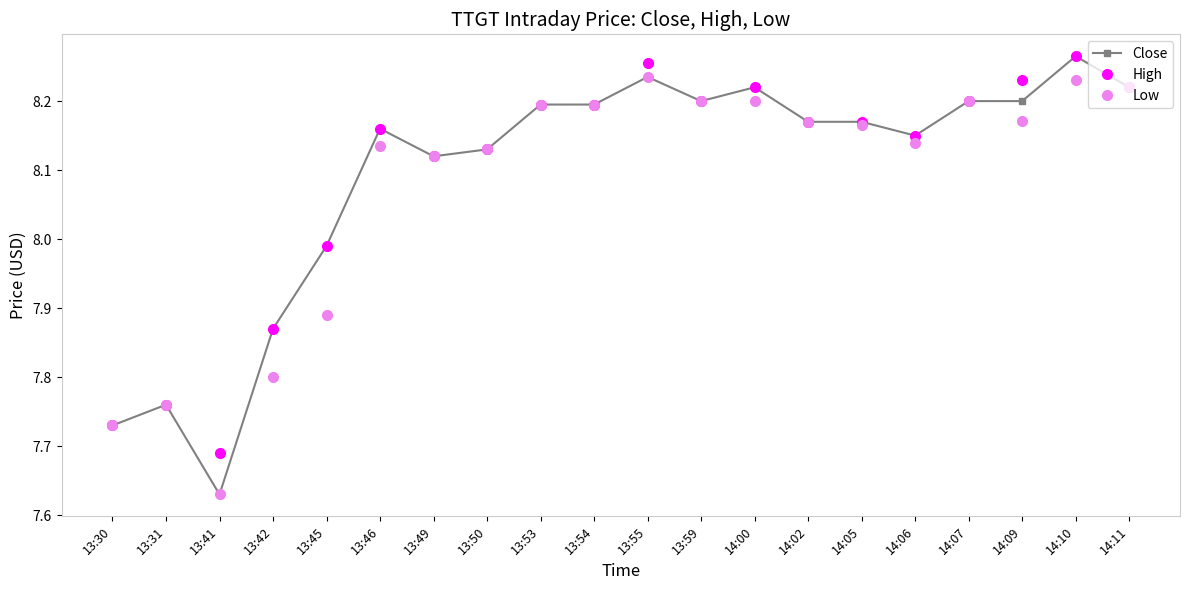

Which category has the lowest value in the Close series?

13:41